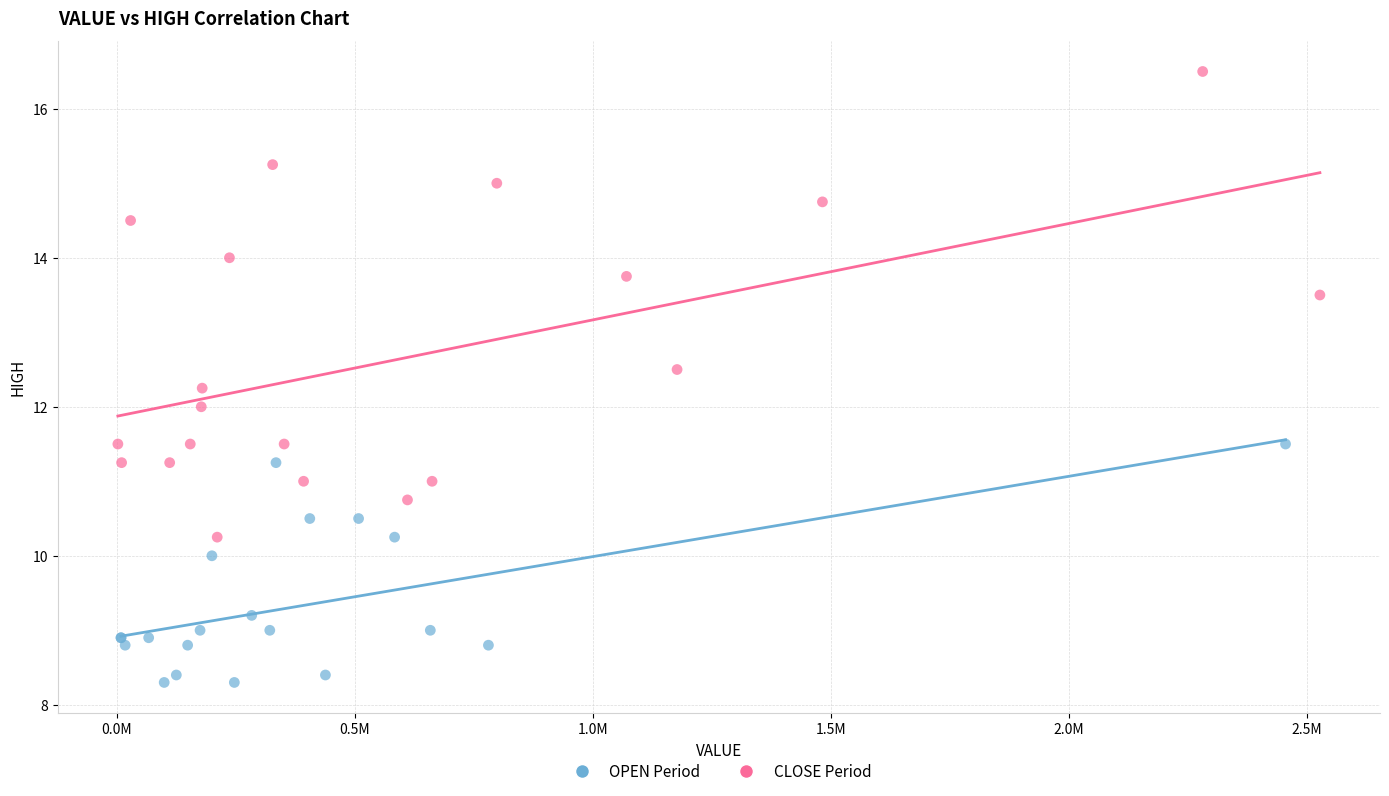

Which series contains the lowest Y value?

OPEN Period